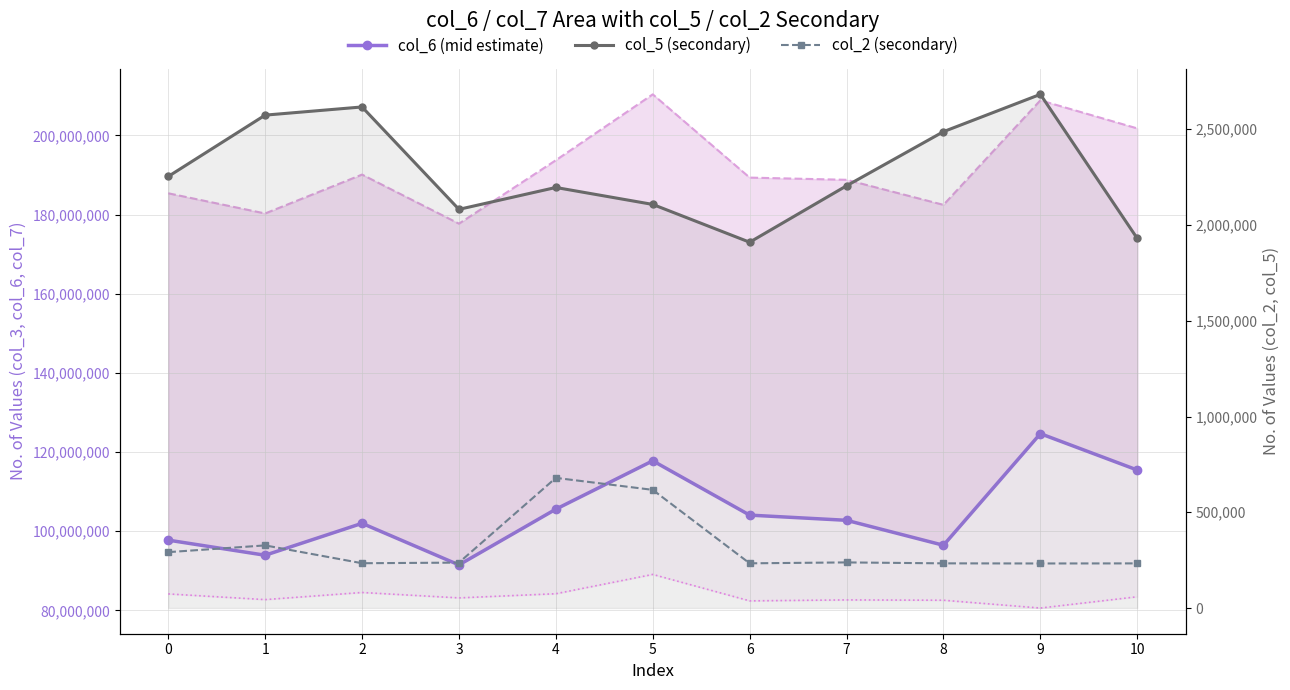

Where is the first local minimum for col_5 (secondary)?

3